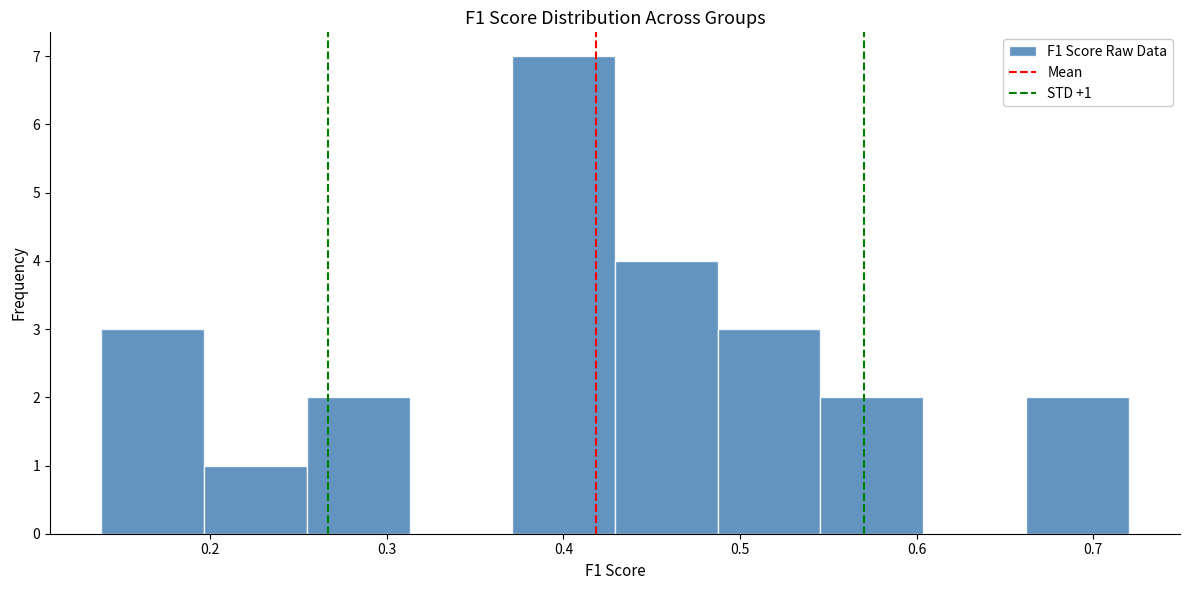

Over which range of the x-axis is the bar tallest?

0.37 to 0.43